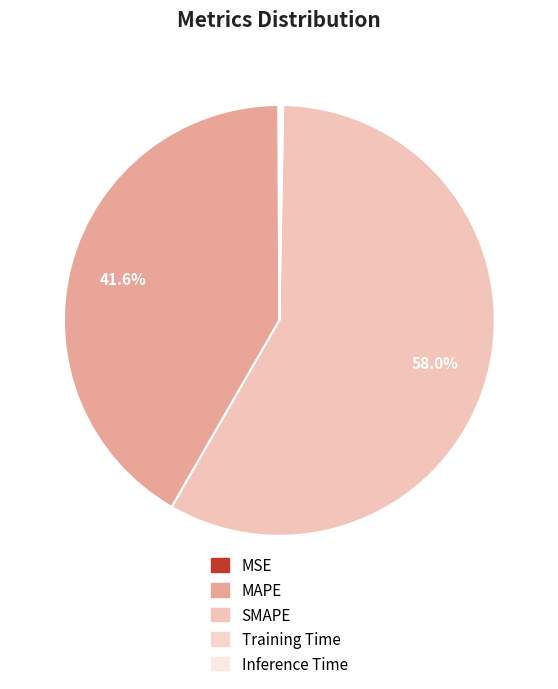

Rank the categories by value from lowest to highest.

MSE, Training Time, Inference Time, MAPE, SMAPE